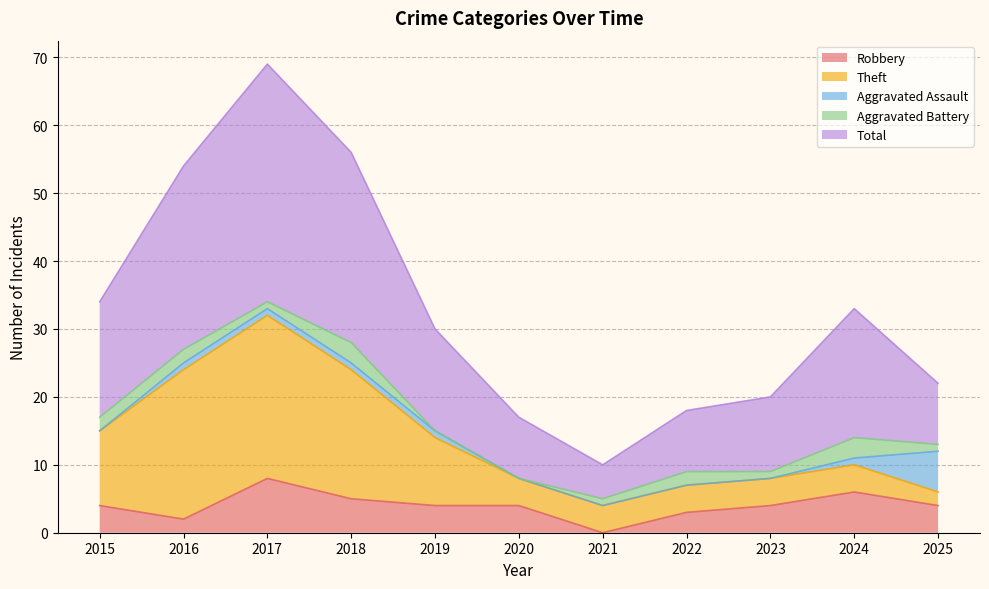

At how many categories does at least one series exceed 5?

10